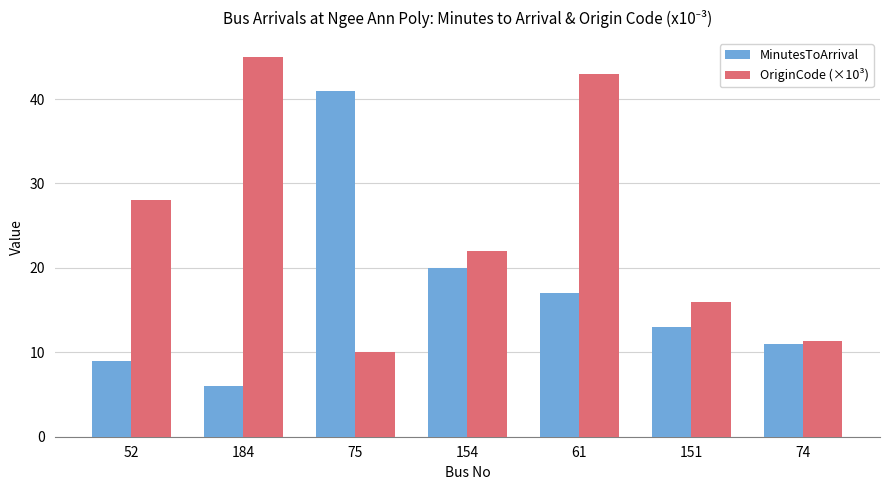

How many bars are there in total?

14